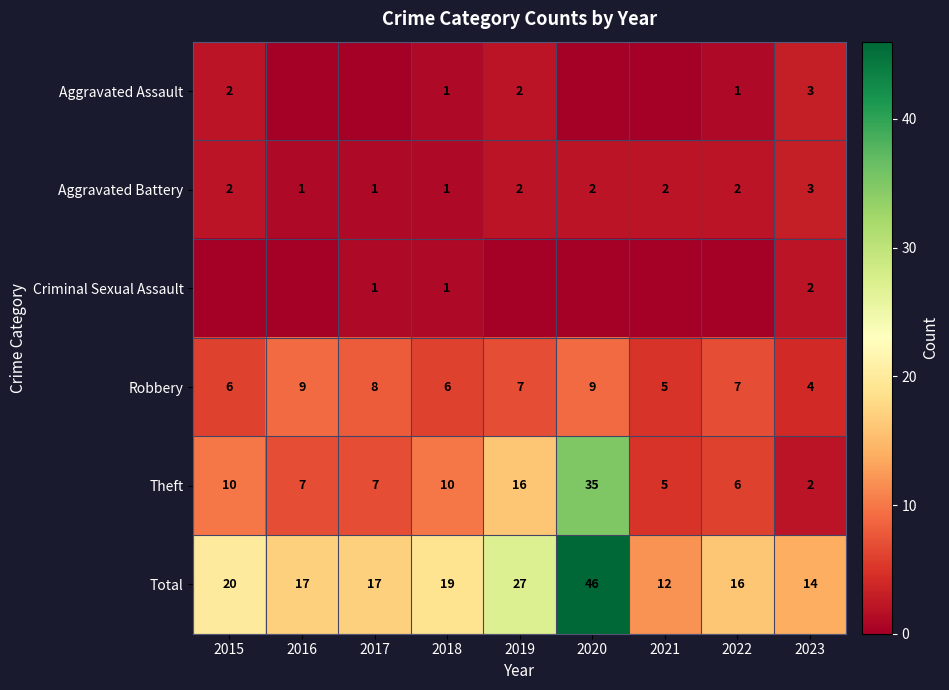

What is the sum of the Aggravated Battery values at 2023 and 2016?

4